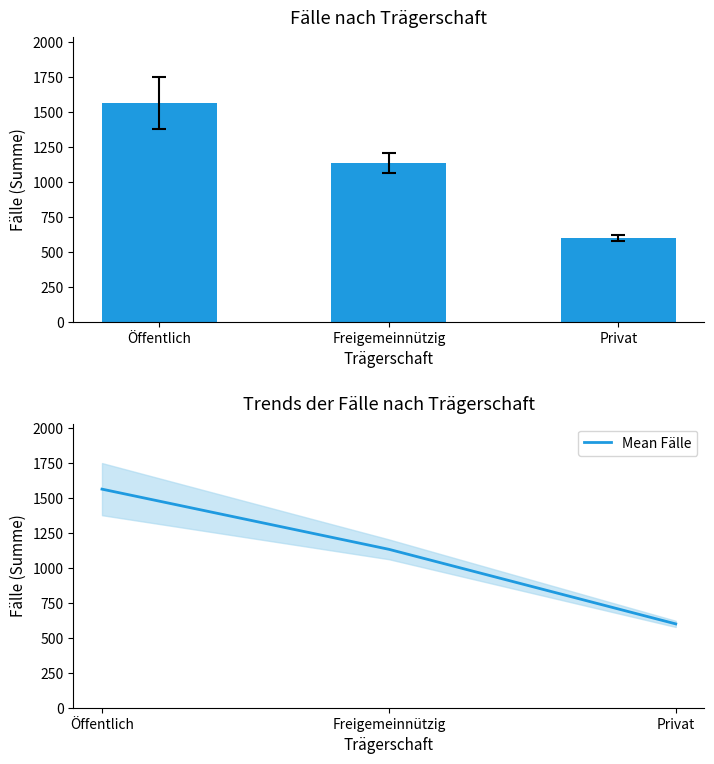

Which series has the widest spread of values?

Fälle (Summe)